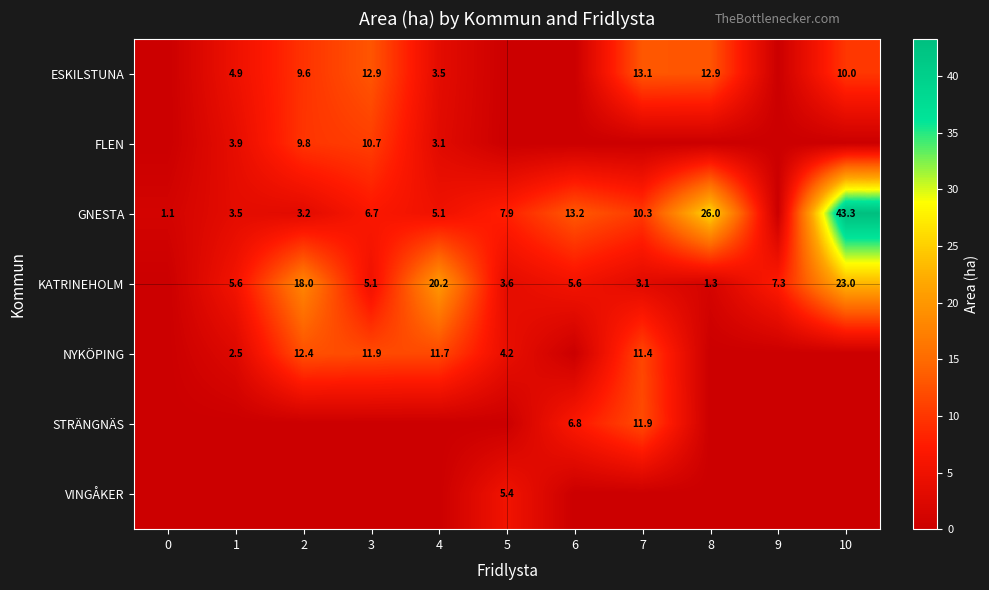

At which category is the sum across all series the highest?

10